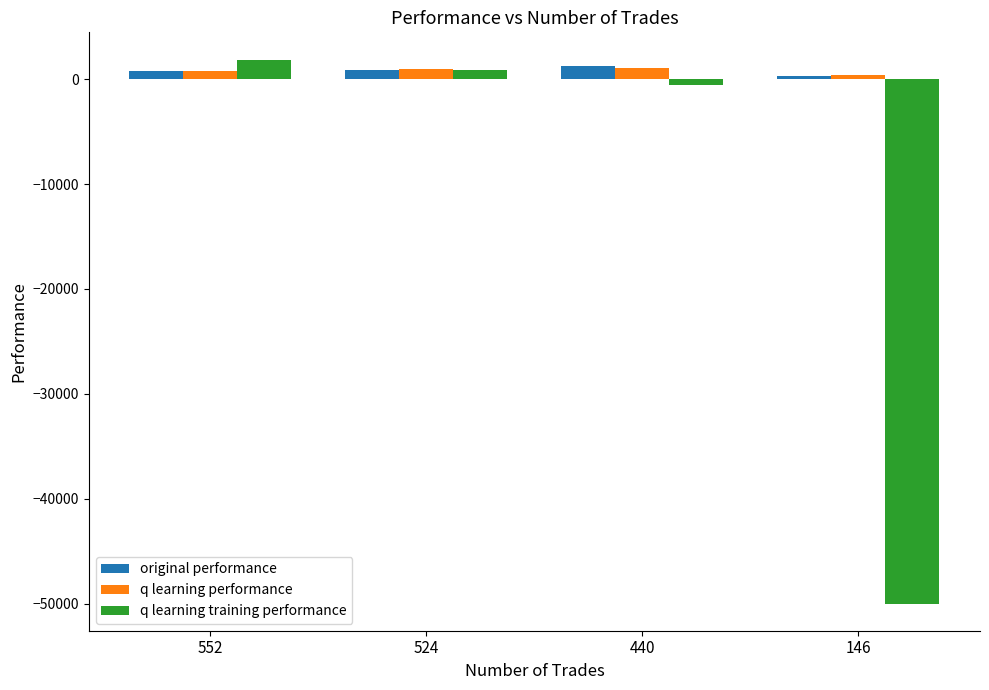

Is the value of q learning performance at 552 greater than the value of q learning training performance at 440?

Yes